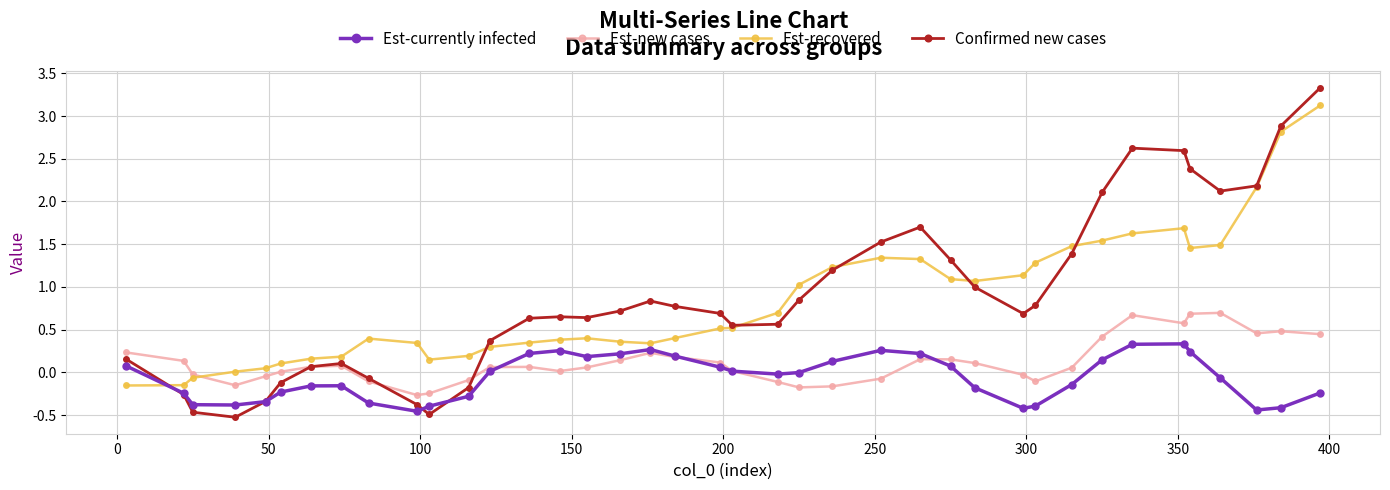

What are all the series names shown in the legend?

Est-currently infected, Est-new cases, Est-recovered, Confirmed new cases